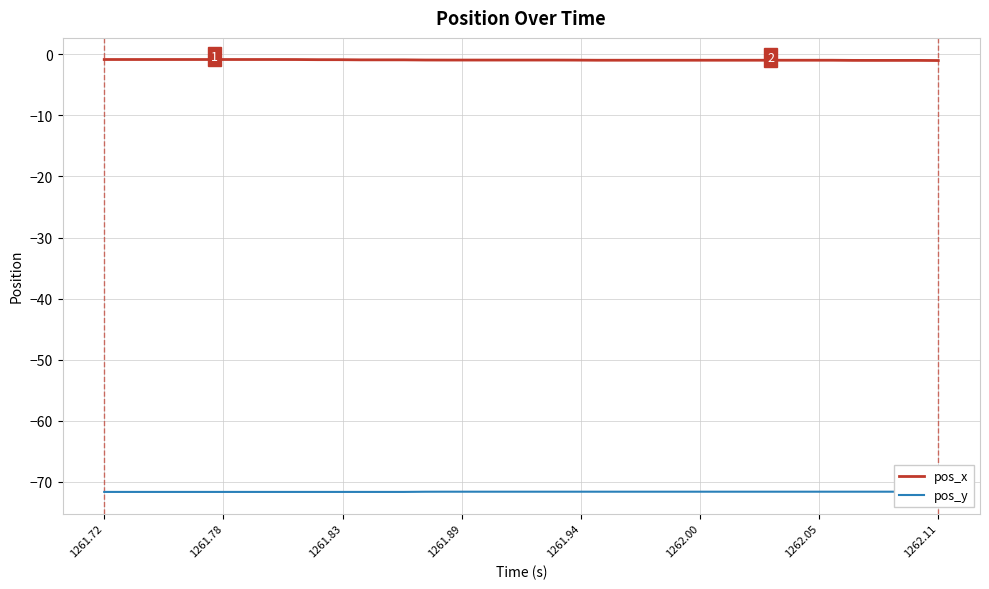

What is the minimum value shown in the chart?

-71.6